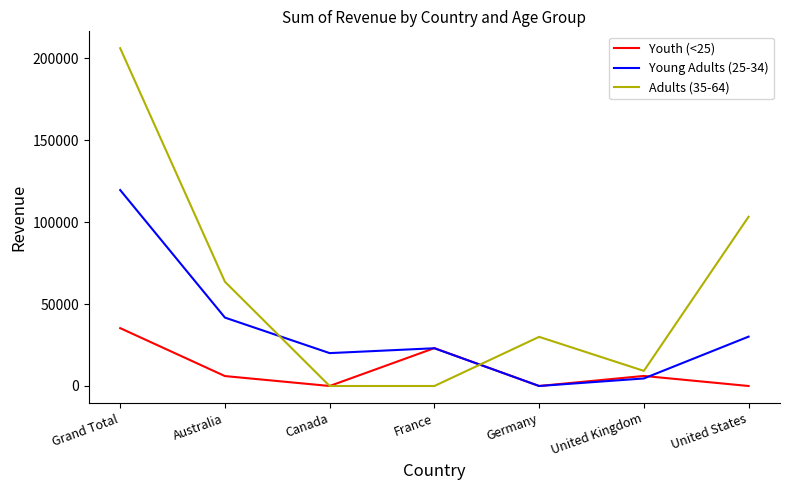

What is the difference between the highest and lowest values at Canada?

20080